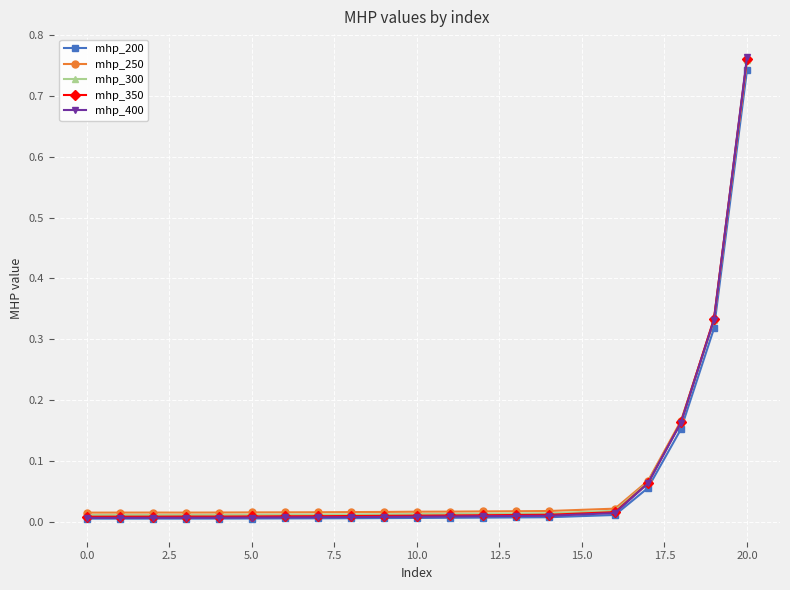

True or false: mhp_250 and mhp_200 cross at least once.

False